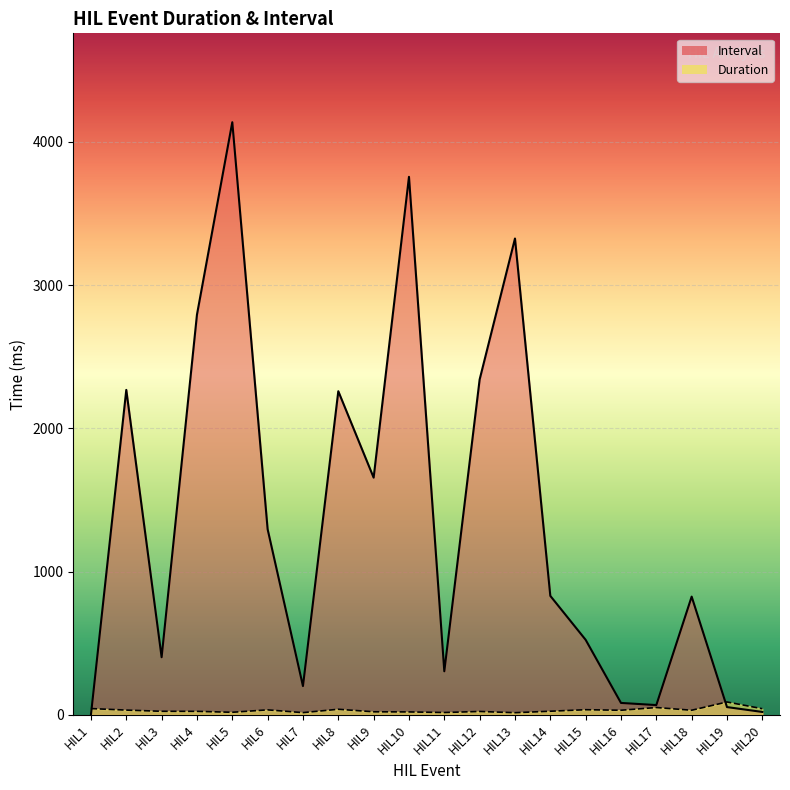

List the series in order of their overall mean, lowest first.

Duration, Interval